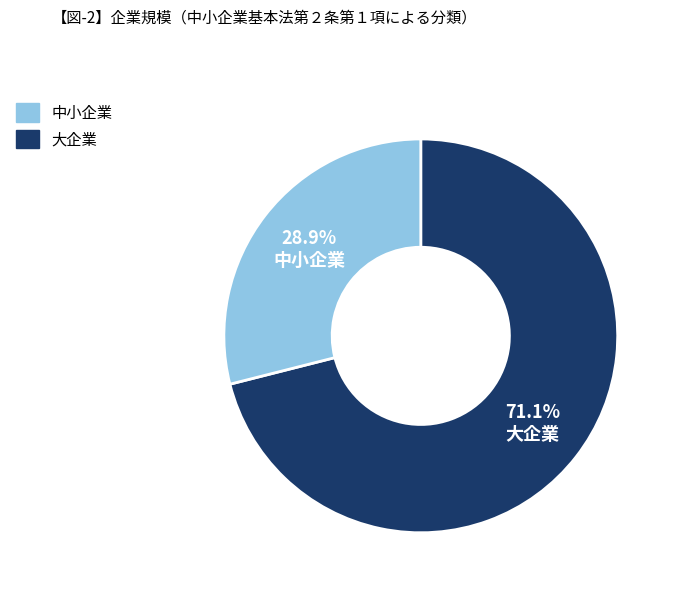

Do 中小企業 and 大企業 together represent more than half of the pie?

Yes